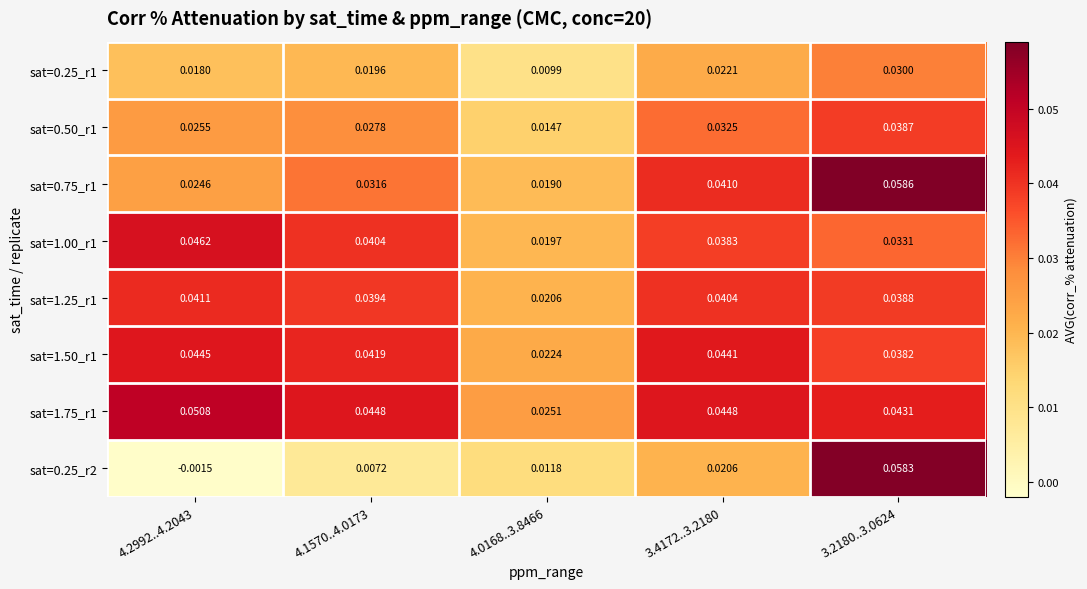

Is the value of sat=1.75_r1 at 4.1570..4.0173 greater than the value of sat=1.25_r1 at 4.2992..4.2043?

Yes